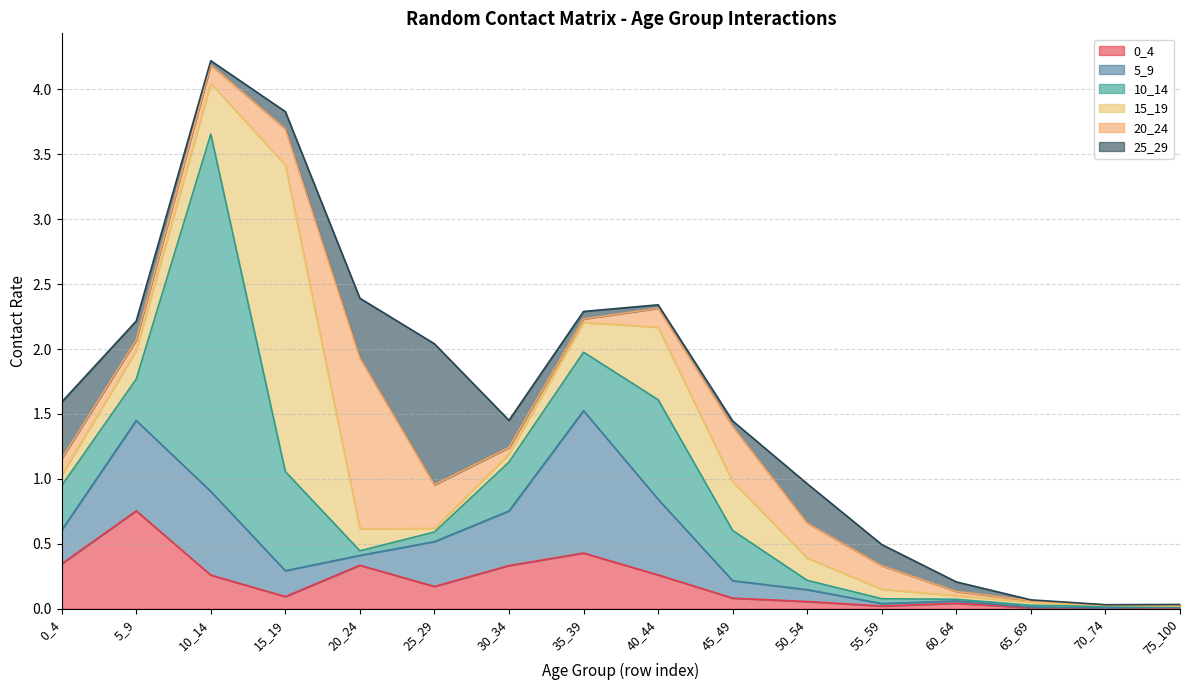

Does the chart have visible grid lines?

Yes